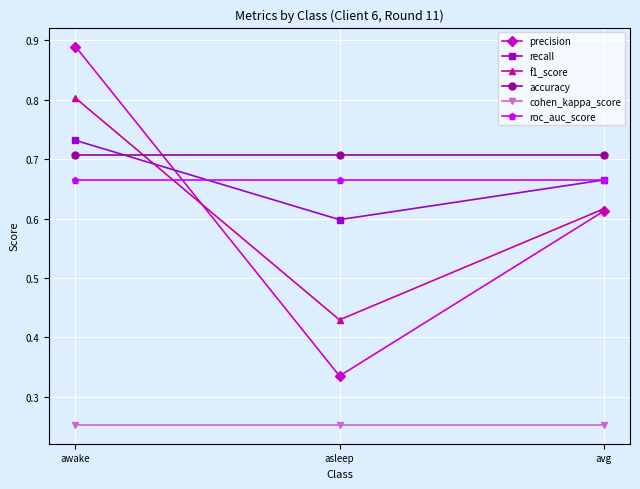

The value of f1_score at awake is 0.8. True or false?

True